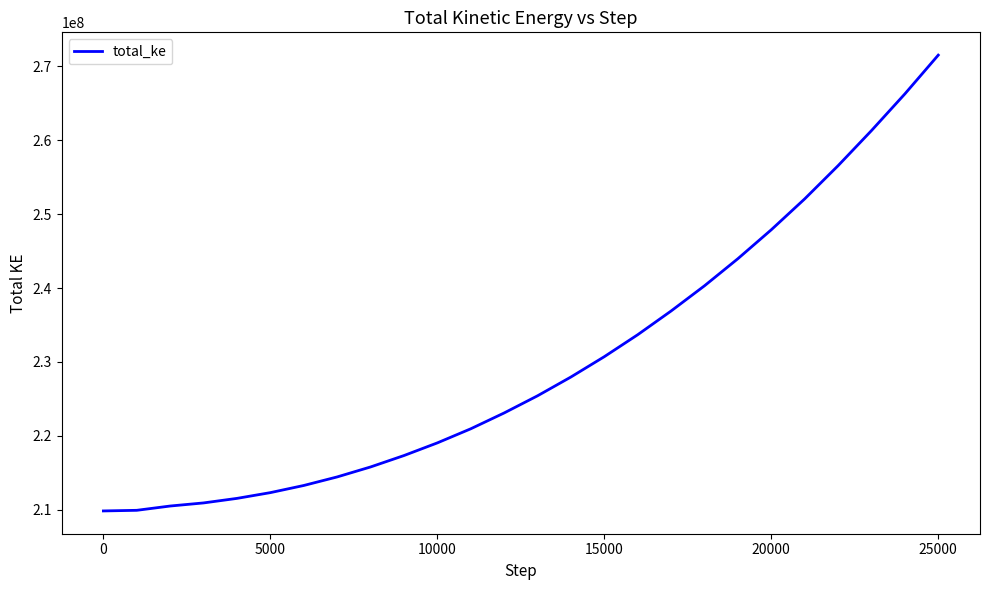

What is the greatest value displayed?

271484724.4